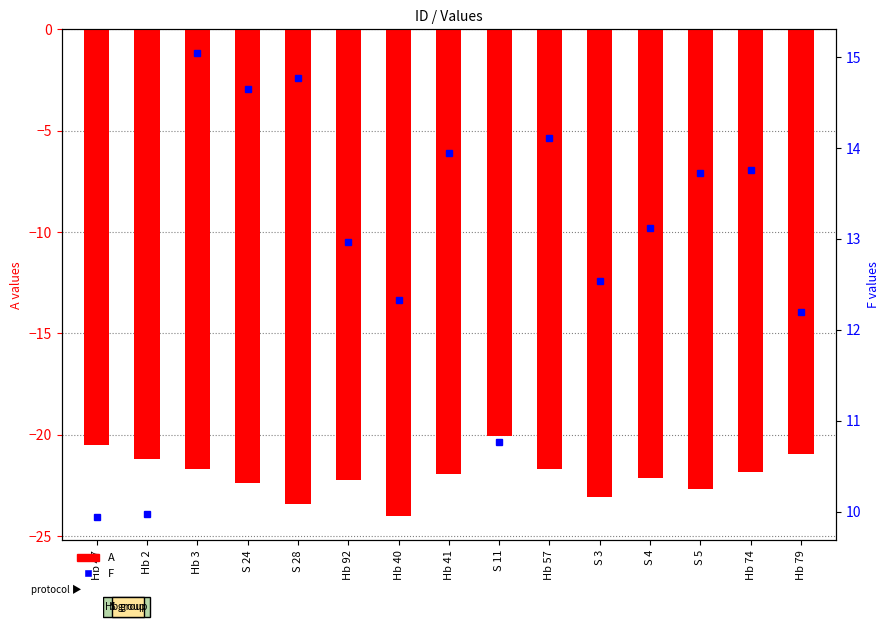

Is the value of F at Hb 79 greater than the value of A at Hb 41?

Yes